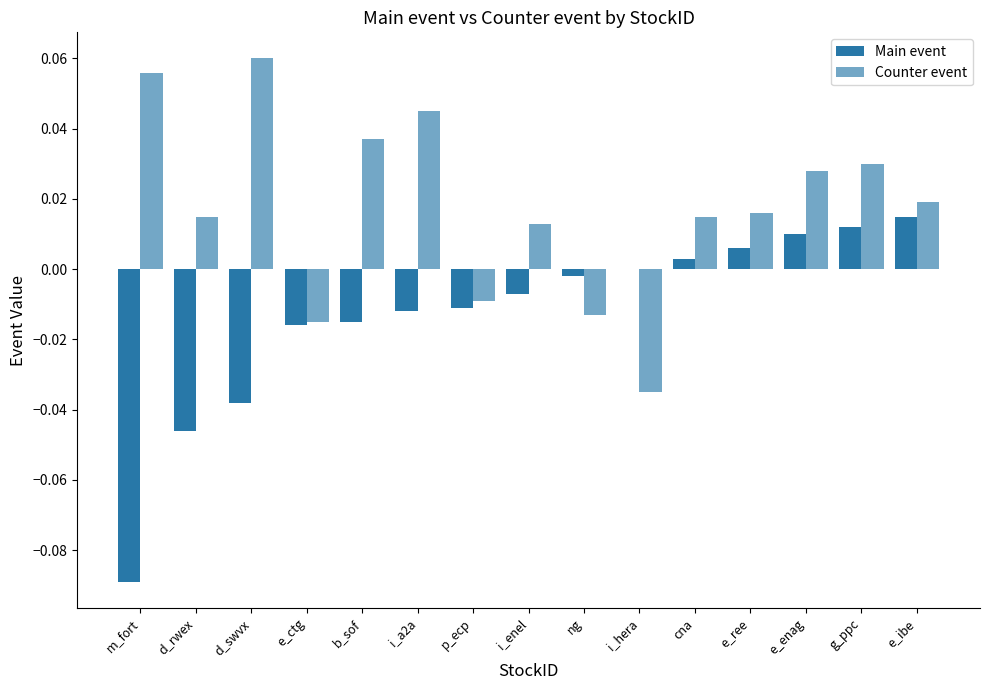

What is the maximum value for Counter event?

0.1